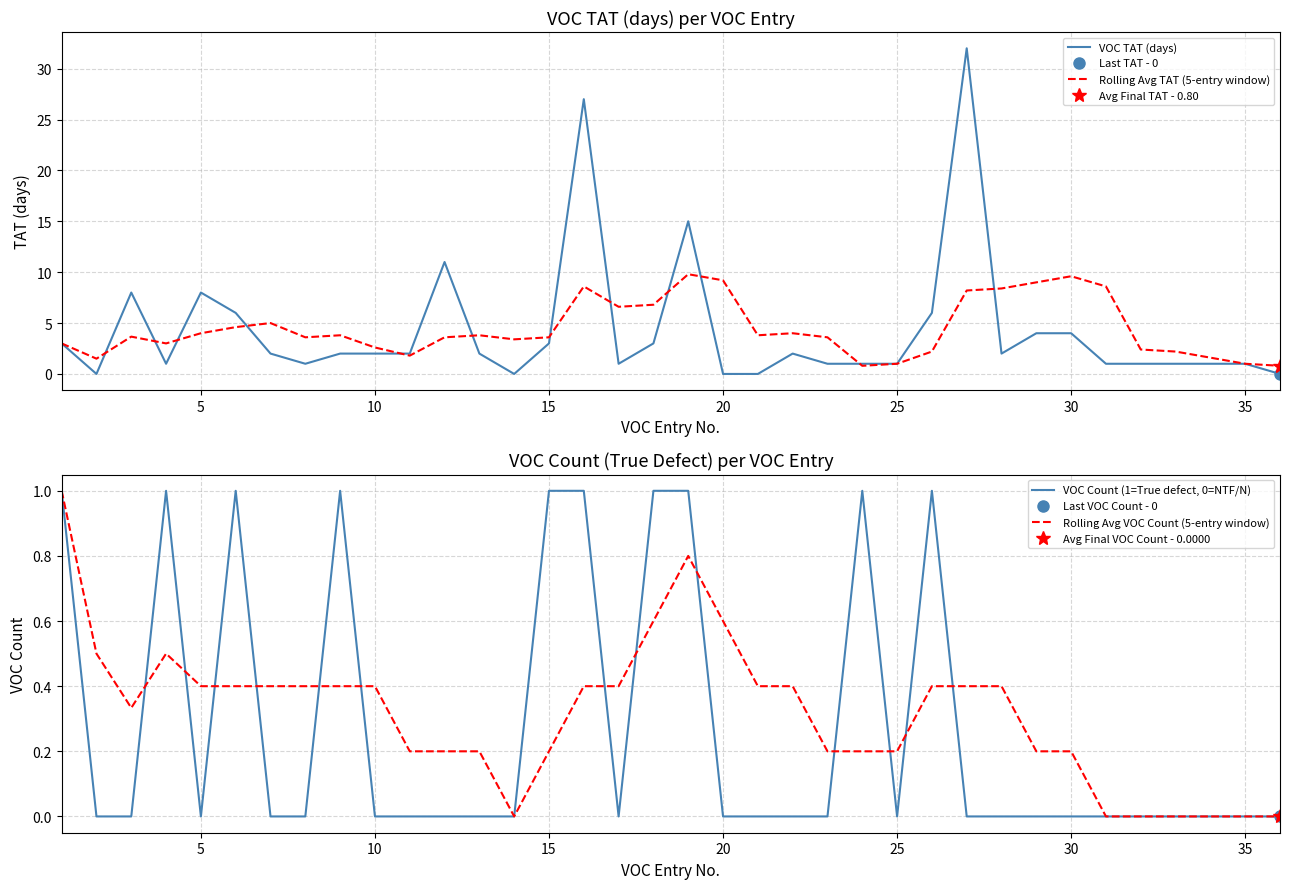

True or false: VOC TAT (days) has a value of 1.8 at 15.

False